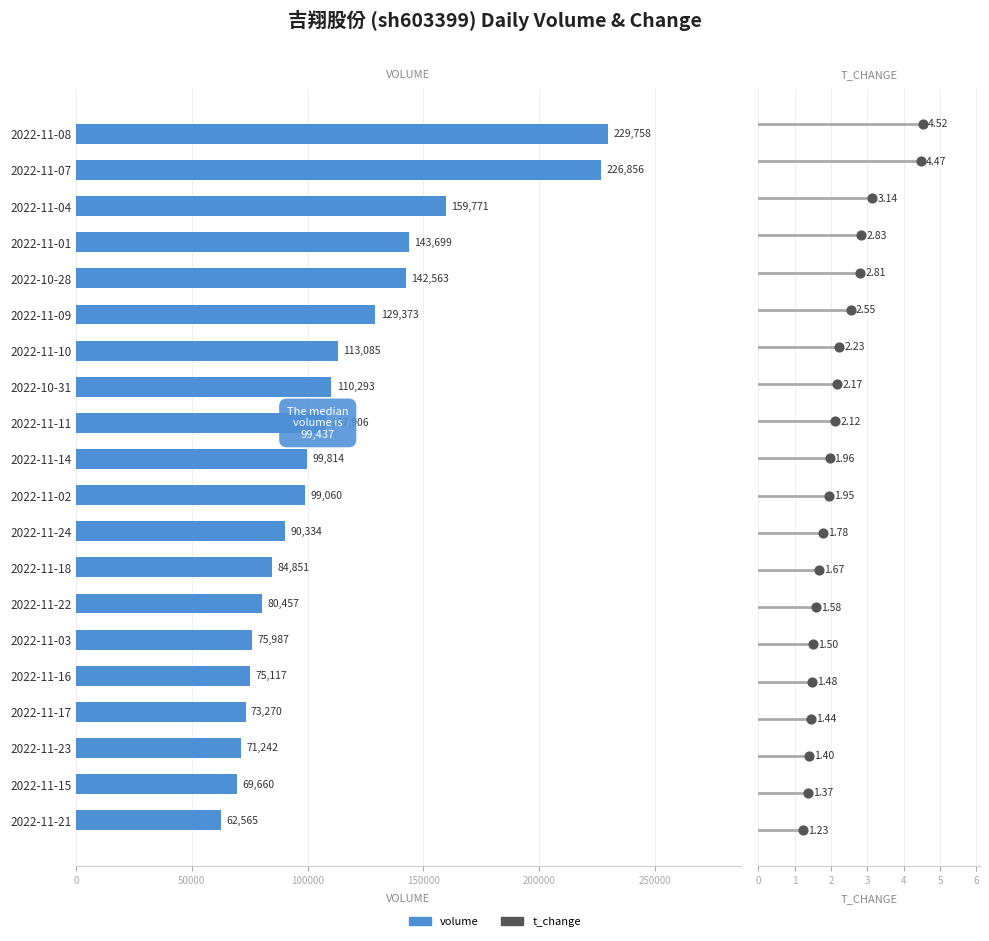

At how many categories does at least one series exceed 205118?

2